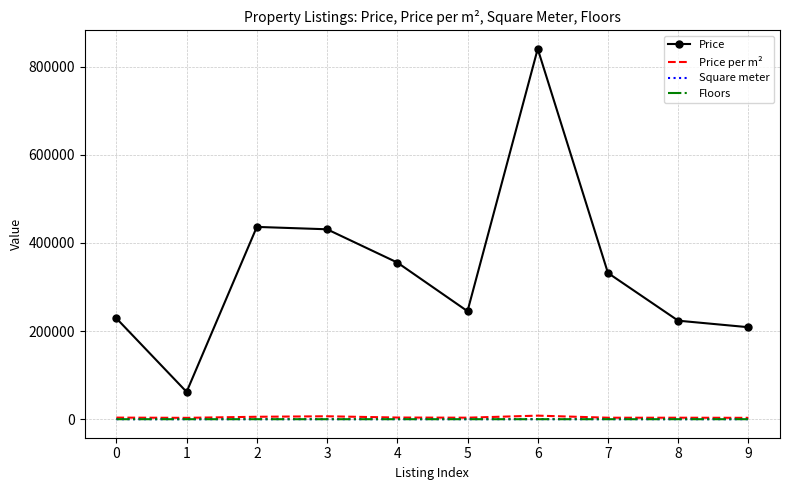

What is the maximum value shown in the chart?

840528.0